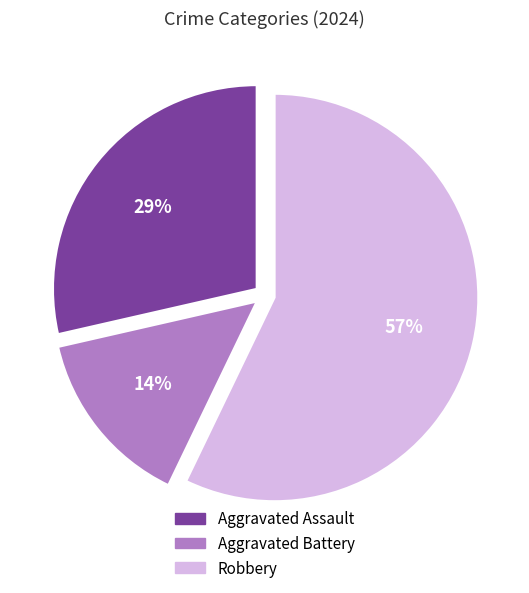

How many slices are in this pie chart?

3